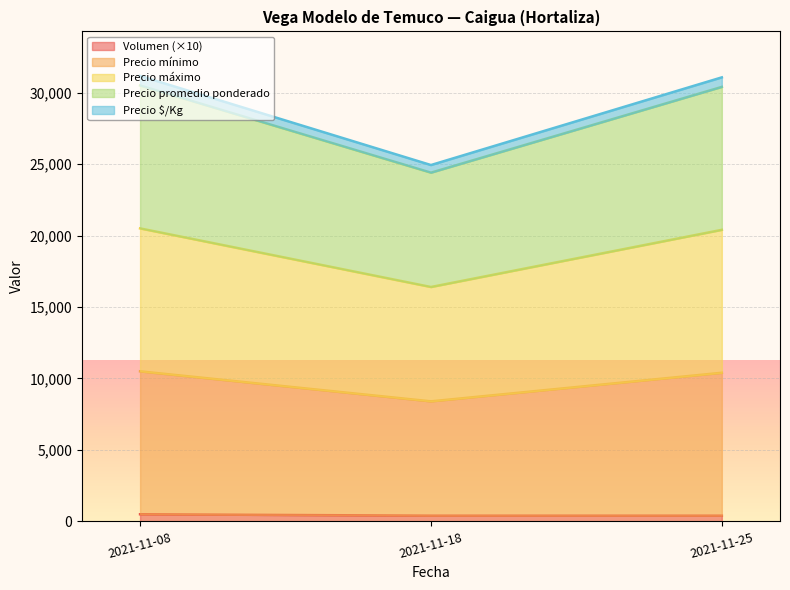

What are all the series names shown in the legend?

Volumen, Precio mínimo, Precio máximo, Precio promedio ponderado, Precio $/Kg